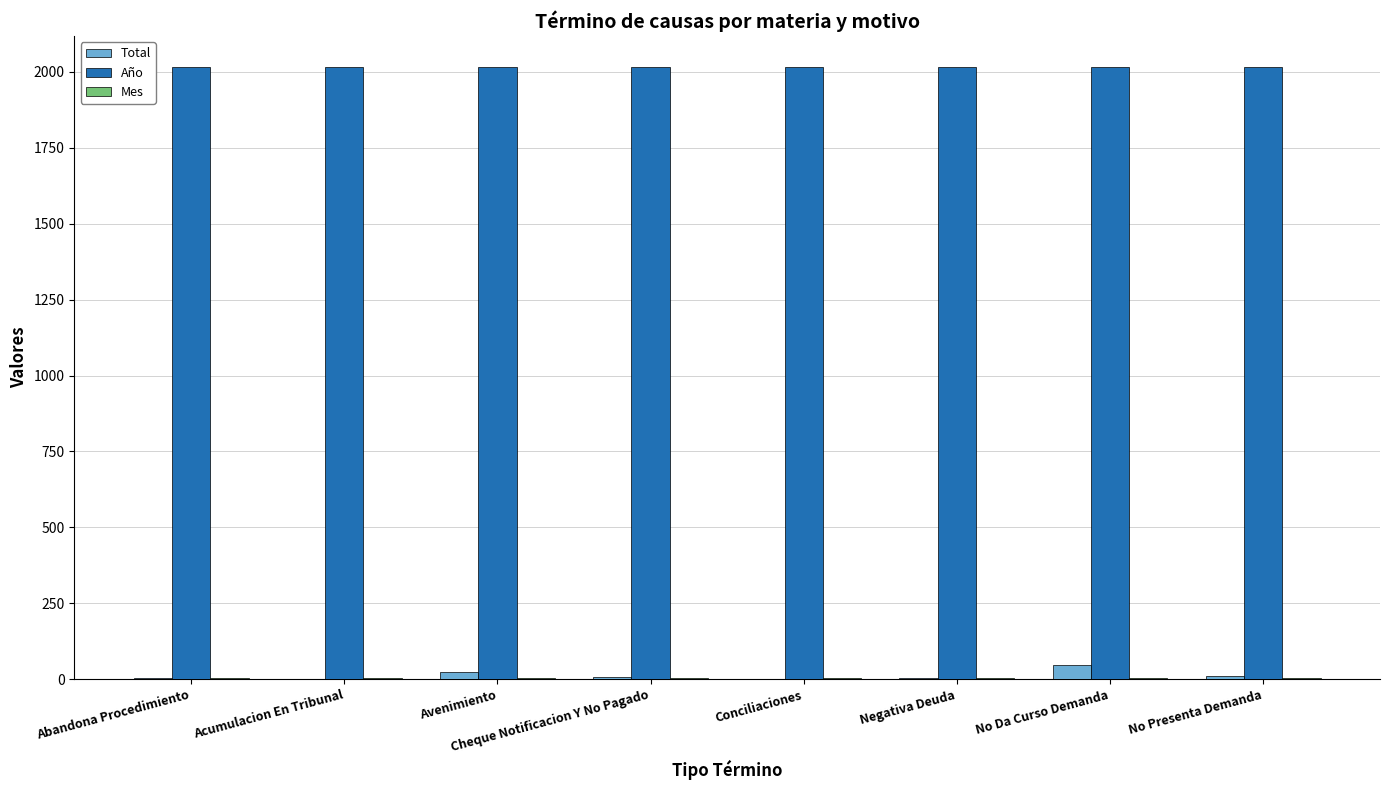

Is it true that Año equals 794 at Abandona Procedimiento?

False